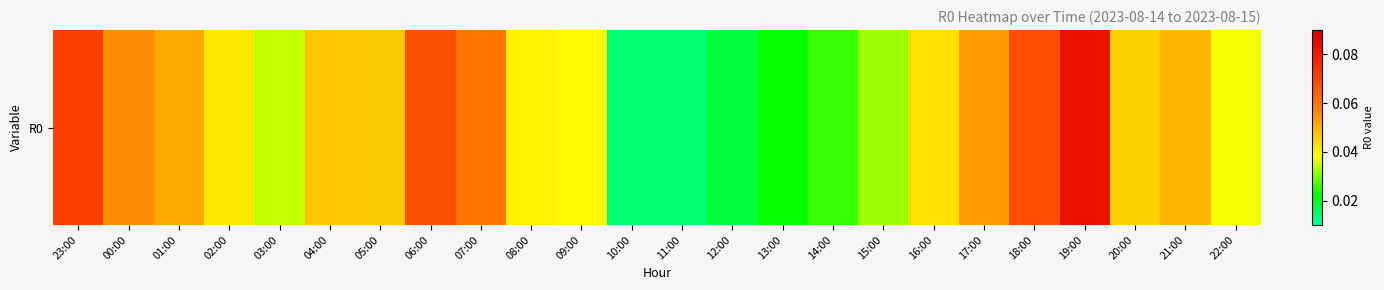

Reading right to left, list all the values displayed in this chart.

0.0	0.0	0.0	0.1	0.1	0.1	0.0	0.0	0.0	0.0	0.0	0.0	0.0	0.0	0.0	0.1	0.1	0.0	0.0	0.0	0.0	0.1	0.1	0.1